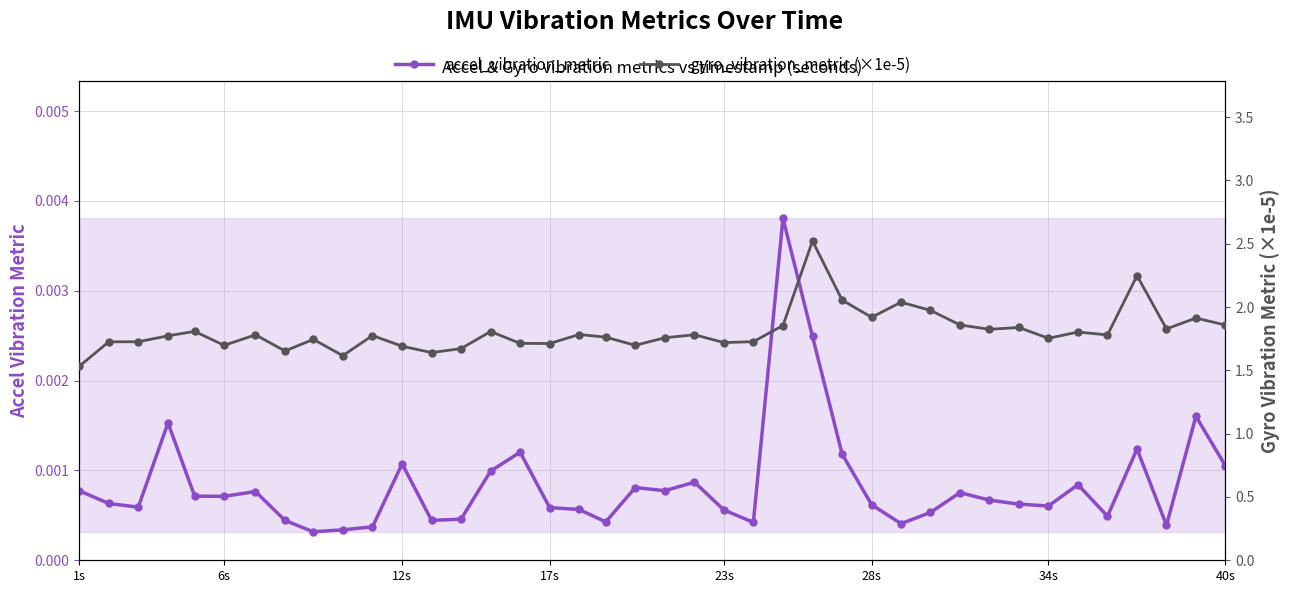

Rank the series by their maximum value, from highest to lowest.

gyro_vibration_metric (×1e-5), accel_vibration_metric